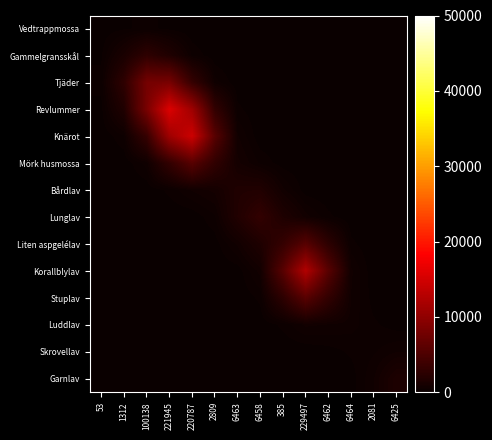

Reading left to right, extract all data points from this chart.

Vedtrappmossa: 53=47.1	1312=153.8	100138=264.9	221945=123.5	220787=15.6	2809=0.7	6463=0.0	6458=0.0	385=0.0	229497=0.0	6462=0.0	6464=0.0	2081=0.0	6425=0.0
Gammelgransskål: 53=153.8	1312=1233.8	100138=2759.0	221945=1673.5	220787=361.7	2809=30.2	6463=0.9	6458=0.0	385=0.0	229497=0.0	6462=0.0	6464=0.0	2081=0.0	6425=0.0
Tjäder: 53=264.9	1312=2759.0	100138=7983.9	221945=8231.3	220787=3284.6	2809=487.4	6463=28.0	6458=0.5	385=0.0	229497=0.0	6462=0.0	6464=0.0	2081=0.0	6425=0.0
Revlummer: 53=123.5	1312=1673.5	100138=8231.3	221945=15669.8	220787=11094.2	2809=3045.0	6463=255.2	6458=5.6	385=0.0	229497=0.0	6462=0.0	6464=0.0	2081=0.0	6425=0.0
Knärot: 53=15.6	1312=361.7	100138=3284.6	221945=11094.2	220787=14526.9	2809=5809.6	6463=609.6	6458=37.2	385=3.2	229497=0.1	6462=0.0	6464=0.0	2081=0.0	6425=0.0
Mörk husmossa: 53=0.7	1312=30.2	100138=487.4	221945=3045.0	220787=5809.6	2809=2908.4	6463=848.0	6458=354.7	385=77.6	229497=5.8	6462=0.1	6464=0.0	2081=0.0	6425=0.0
Bårdlav: 53=0.0	1312=0.9	100138=28.0	221945=255.2	220787=609.6	2809=848.0	6463=1692.3	6458=1767.3	385=639.8	229497=69.1	6462=6.2	6464=0.5	2081=0.0	6425=0.0
Lunglav: 53=0.0	1312=0.0	100138=0.5	221945=5.6	220787=37.2	2809=354.7	6463=1767.3	6458=3052.3	385=1571.9	229497=678.6	6462=253.7	6464=24.2	2081=0.5	6425=0.0
Liten aspgelélav: 53=0.0	1312=0.0	100138=0.0	221945=0.0	220787=3.2	2809=77.6	6463=639.8	6458=1571.9	385=3237.4	229497=5775.2	6462=2624.8	6464=257.5	2081=5.8	6425=0.0
Korallblylav: 53=0.0	1312=0.0	100138=0.0	221945=0.0	220787=0.1	2809=5.8	6463=69.1	6458=678.6	385=5775.2	229497=12522.1	6462=5860.9	6464=635.1	2081=25.2	6425=0.9
Stuplav: 53=0.0	1312=0.0	100138=0.0	221945=0.0	220787=0.0	2809=0.1	6463=6.2	6458=253.7	385=2624.8	229497=5860.9	6462=3030.1	6464=573.0	2081=99.1	6425=10.9
Luddlav: 53=0.0	1312=0.0	100138=0.0	221945=0.0	220787=0.0	2809=0.0	6463=0.5	6458=24.2	385=257.5	229497=635.1	6462=573.0	6464=472.6	2081=235.2	6425=87.2
Skrovellav: 53=0.0	1312=0.0	100138=0.0	221945=0.0	220787=0.0	2809=0.0	6463=0.0	6458=0.5	385=5.8	229497=25.2	6462=99.1	6464=235.2	2081=362.3	6425=573.1
Garnlav: 53=0.0	1312=0.0	100138=0.0	221945=0.0	220787=0.0	2809=0.0	6463=0.0	6458=0.0	385=0.0	229497=0.9	6462=10.9	6464=87.2	2081=573.1	6425=1508.7